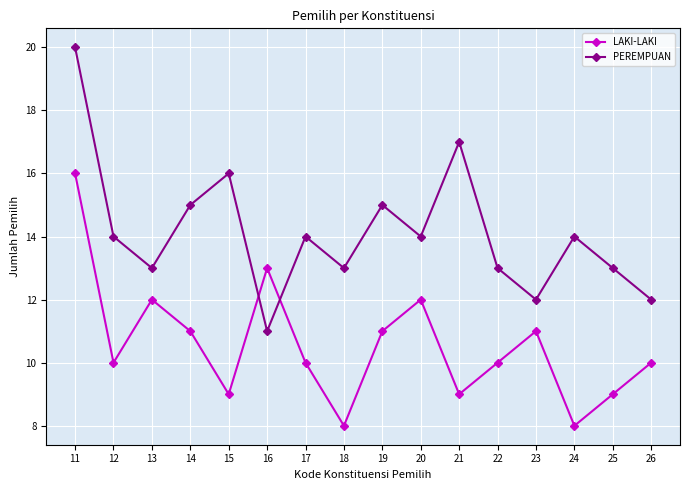

At 18, list the series in order from largest to smallest.

PEREMPUAN, LAKI-LAKI